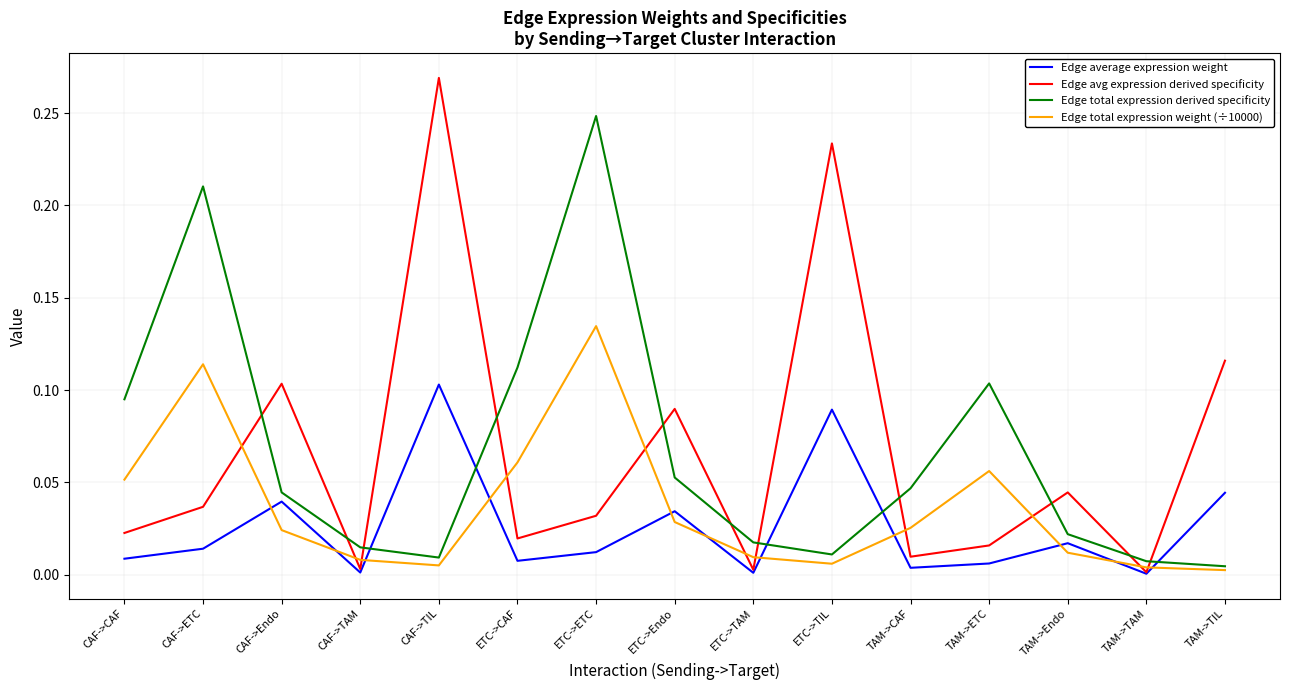

After their last crossing, which series has the higher values: Edge total expression derived specificity or Edge average expression weight?

Edge average expression weight